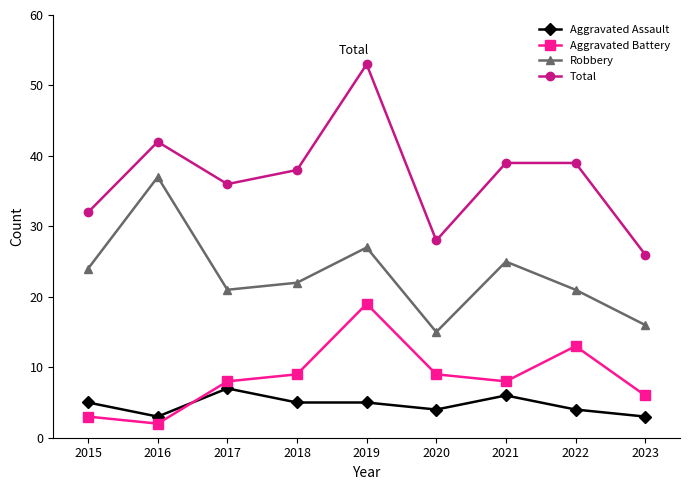

Reading left to right, list all the values displayed in this chart.

Aggravated Assault: 2015=5	2016=3	2017=7	2018=5	2019=5	2020=4	2021=6	2022=4	2023=3
Aggravated Battery: 2015=3	2016=2	2017=8	2018=9	2019=19	2020=9	2021=8	2022=13	2023=6
Robbery: 2015=24	2016=37	2017=21	2018=22	2019=27	2020=15	2021=25	2022=21	2023=16
Total: 2015=32	2016=42	2017=36	2018=38	2019=53	2020=28	2021=39	2022=39	2023=26